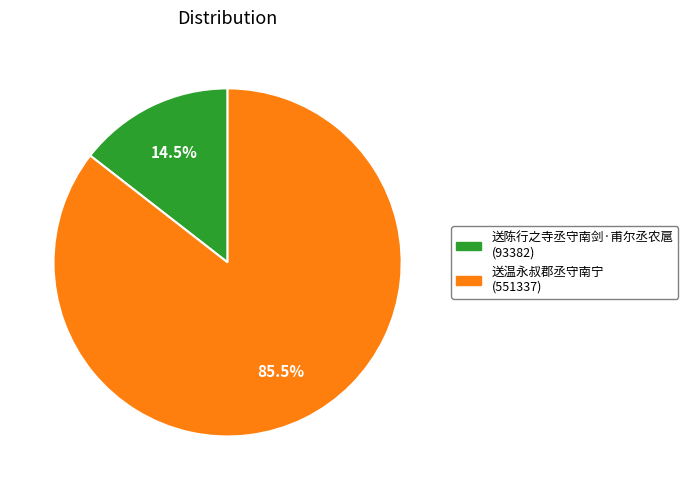

Rank the categories by value from lowest to highest.

送陈行之寺丞守南剑·甫尔丞农扈, 送温永叔郡丞守南宁